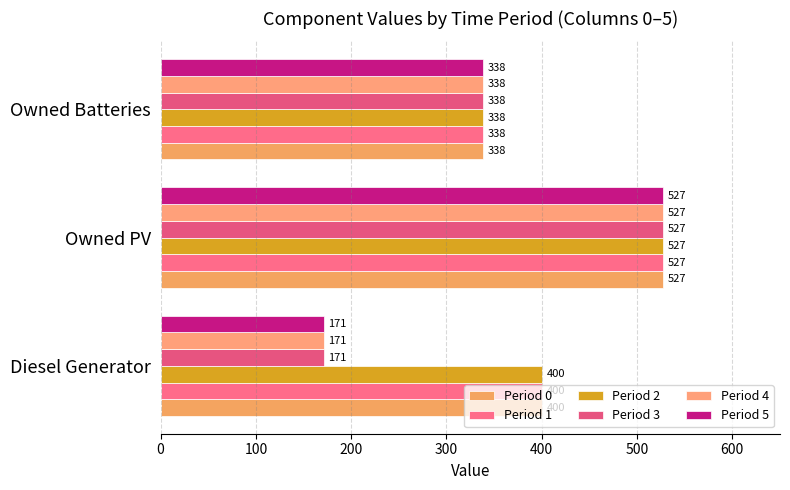

How many data points in Period 2 are less than 400?

1